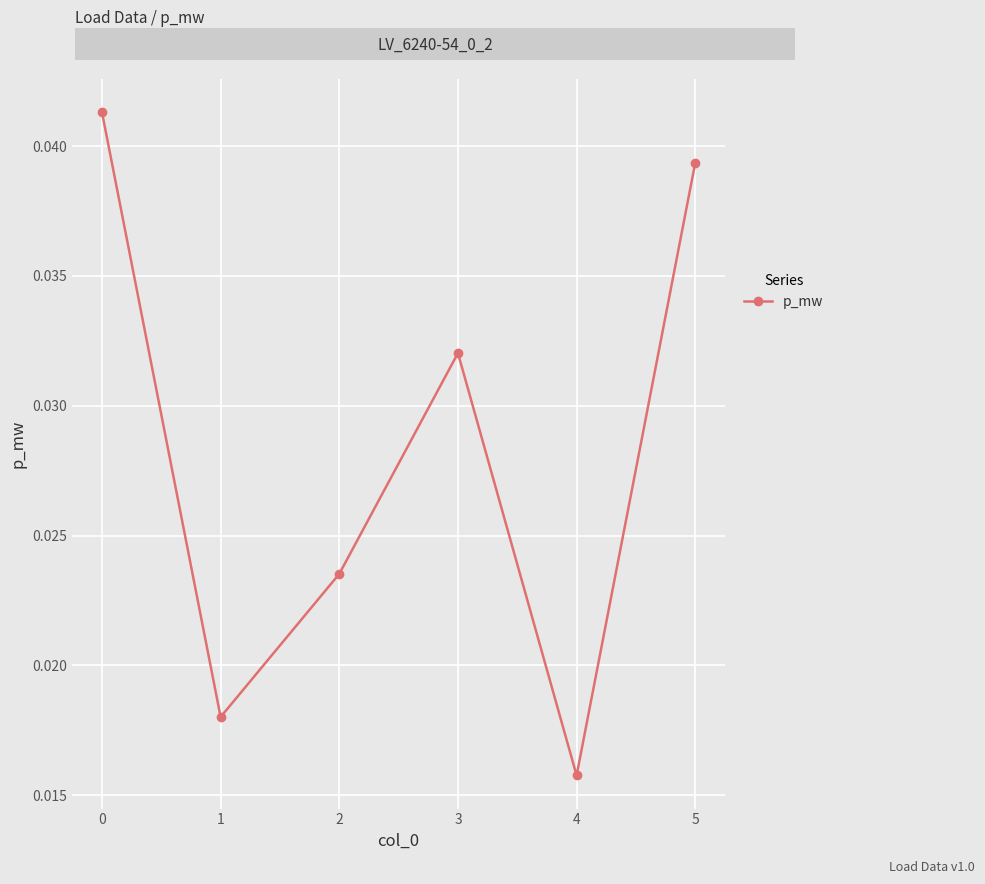

How many lines are shown in the chart?

1